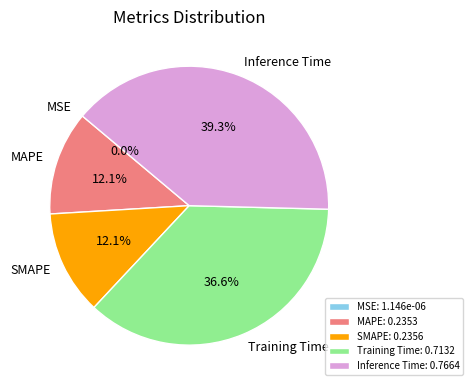

What percentage is NOT represented by SMAPE: 0.2356?

87.9%